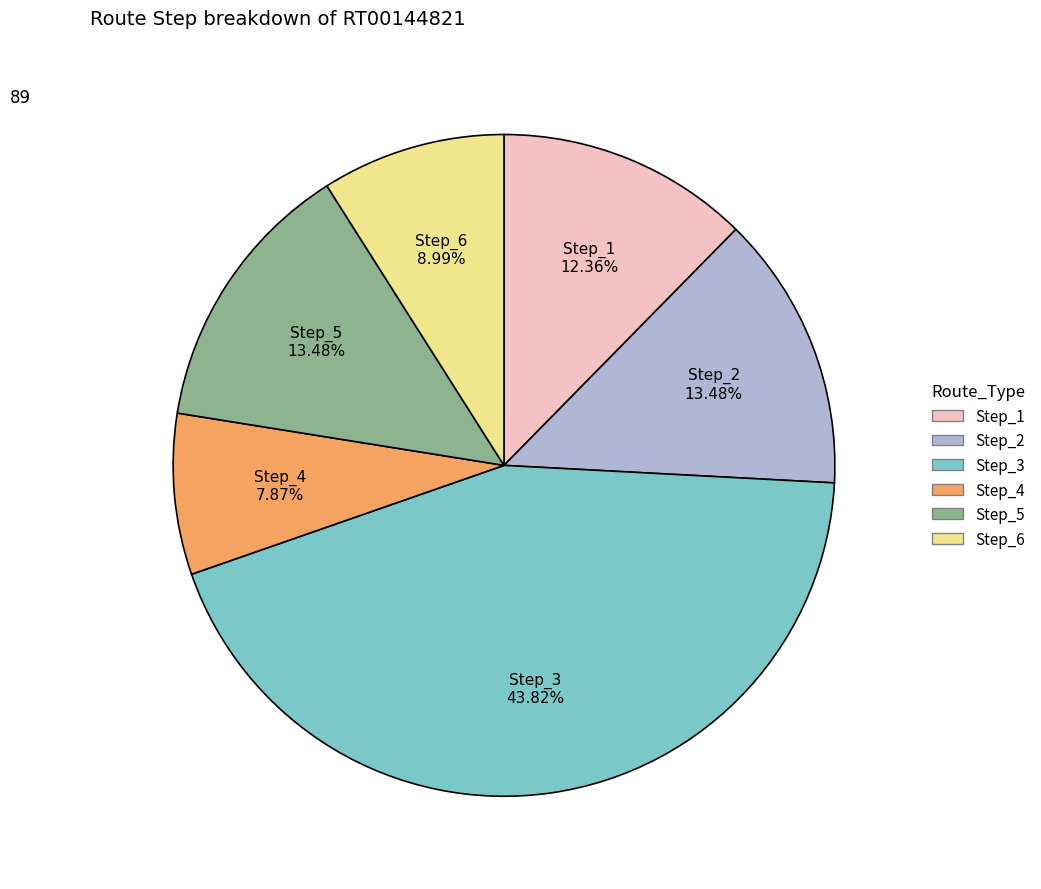

Does any single category account for the majority?

No